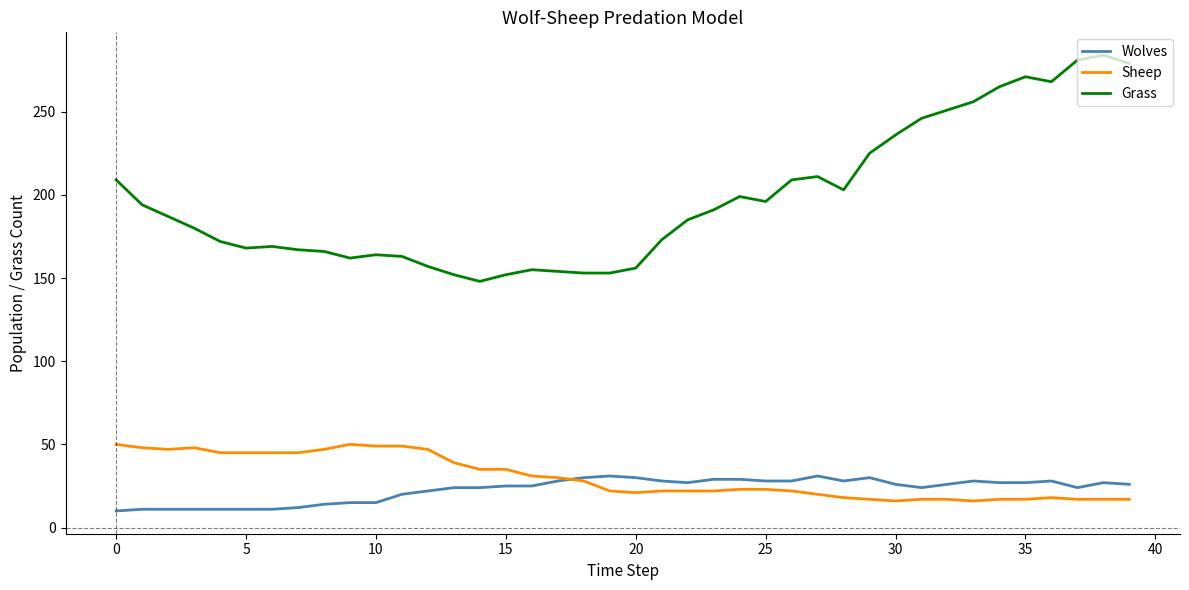

Rank the series by their maximum value, from highest to lowest.

Grass, Sheep, Wolves